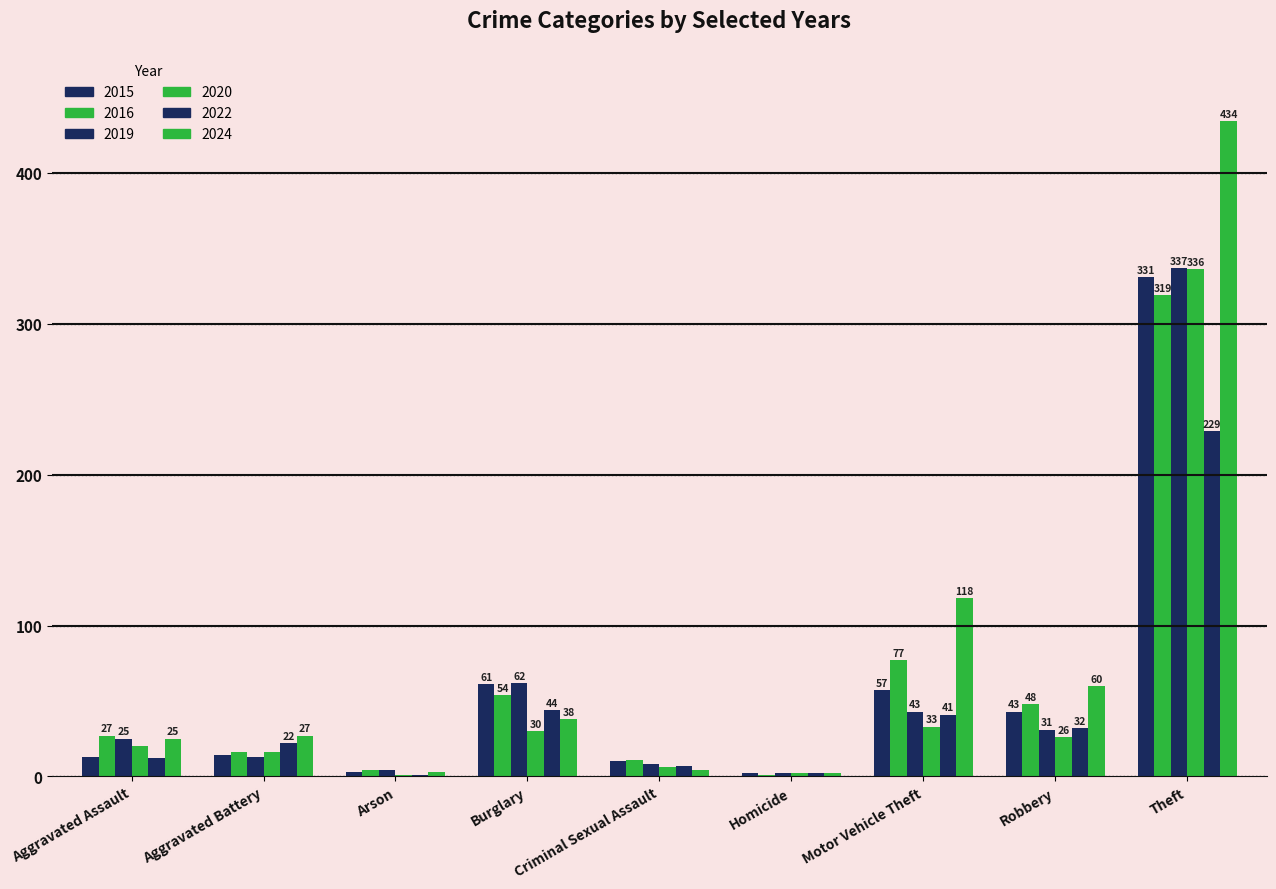

Is it true that 2019 equals 62 at Burglary?

True